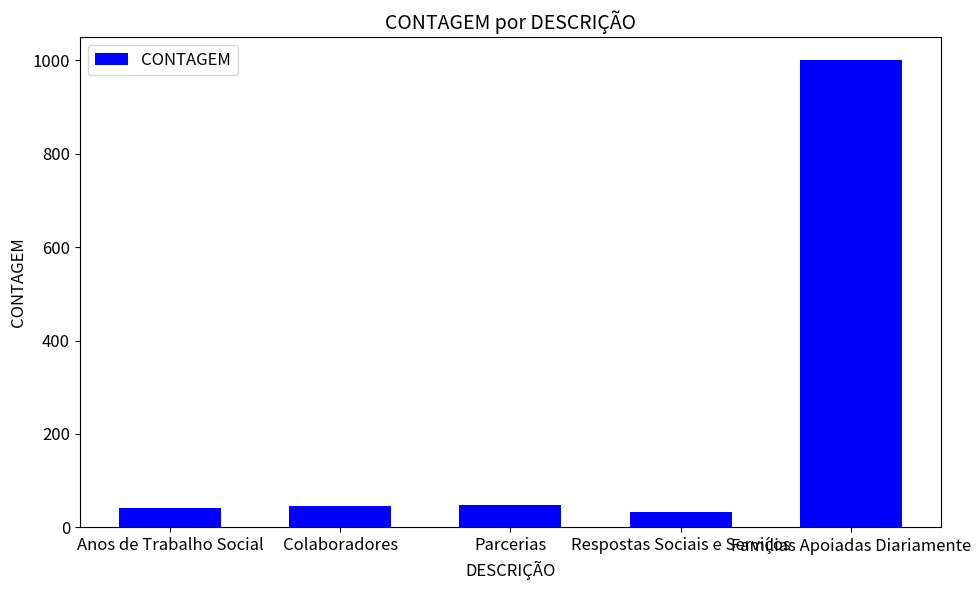

The value at Famílias Apoiadas Diariamente is 1000. True or false?

True